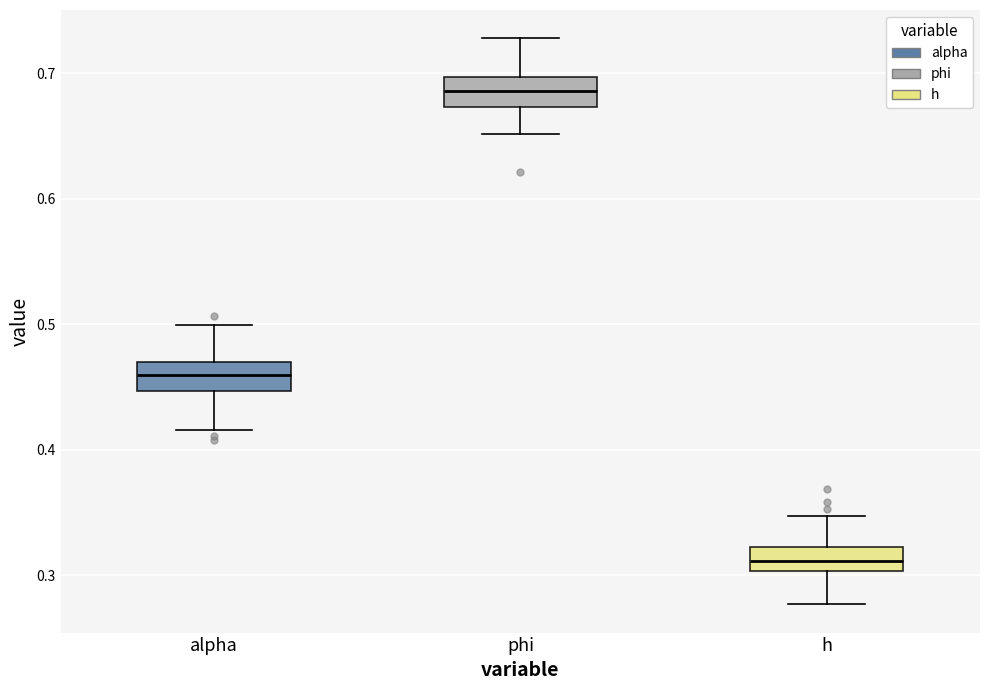

Reading left to right, transcribe this box plot: for each box, give where its median line is, the range the box spans, and where its two whiskers end, as read against the y-axis. The values are not printed on the chart, so give them approximately, as read against the axis.

alpha: median 0.46, box 0.45 to 0.47, whiskers 0.42 to 0.50
phi: median 0.69, box 0.67 to 0.70, whiskers 0.65 to 0.73
h: median 0.31, box 0.30 to 0.32, whiskers 0.28 to 0.35